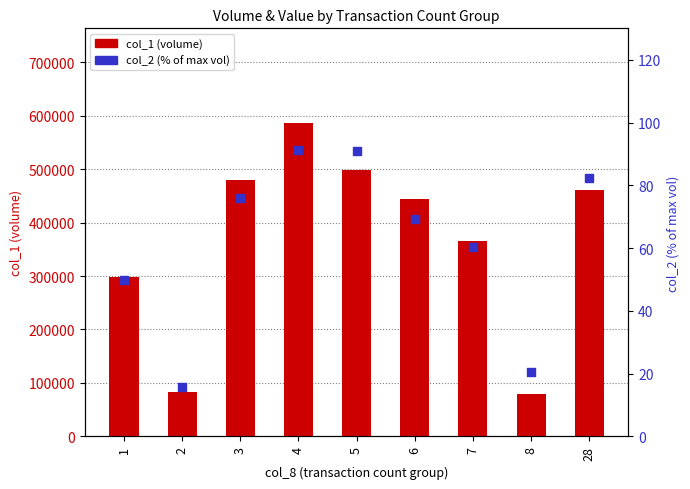

Which series has the largest total across all categories?

col_1 (volume)